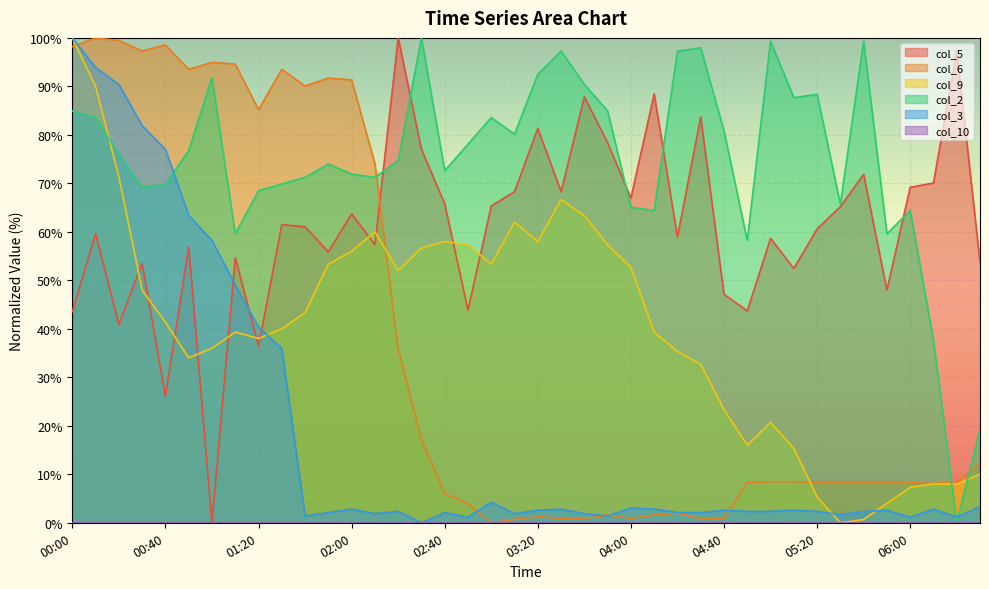

Reading left to right, what are all the values shown in this chart?

col_5: 00:00=43.6	00:10=59.6	00:20=40.9	00:30=53.5	00:40=26.1	00:50=56.9	01:00=0.0	01:10=54.7	01:20=36.4	01:30=61.5	01:40=61.0	01:50=55.9	02:00=63.7	02:10=57.3	02:20=100.0	02:30=77.0	02:40=65.8	02:50=43.9	03:00=65.3	03:10=68.3	03:20=81.3	03:30=68.3	03:40=87.9	03:50=78.4	04:00=67.0	04:10=88.4	04:20=59.0	04:30=83.7	04:40=47.1	04:50=43.7	05:00=58.7	05:10=52.4	05:20=60.6	05:30=65.2	05:40=71.9	05:50=48.0	06:00=69.2	06:10=70.1	06:20=97.3	06:30=53.8
col_6: 00:00=98.2	00:10=100.0	00:20=99.5	00:30=97.3	00:40=98.6	00:50=93.5	01:00=95.0	01:10=94.6	01:20=85.2	01:30=93.5	01:40=90.1	01:50=91.7	02:00=91.4	02:10=74.1	02:20=35.9	02:30=17.1	02:40=5.9	02:50=4.0	03:00=0.0	03:10=0.7	03:20=1.3	03:30=0.9	03:40=0.9	03:50=1.6	04:00=0.9	04:10=1.6	04:20=2.0	04:30=0.9	04:40=0.9	04:50=8.3	05:00=8.5	05:10=8.5	05:20=8.3	05:30=8.3	05:40=8.3	05:50=8.3	06:00=8.3	06:10=8.1	06:20=8.5	06:30=12.3
col_9: 00:00=100.0	00:10=90.0	00:20=71.3	00:30=48.0	00:40=41.3	00:50=34.0	01:00=36.0	01:10=39.3	01:20=38.0	01:30=40.0	01:40=43.3	01:50=53.3	02:00=56.0	02:10=60.0	02:20=52.0	02:30=56.7	02:40=58.0	02:50=57.3	03:00=53.3	03:10=62.0	03:20=58.0	03:30=66.7	03:40=63.3	03:50=57.3	04:00=52.7	04:10=39.3	04:20=35.3	04:30=32.7	04:40=23.3	04:50=16.0	05:00=20.7	05:10=15.3	05:20=5.3	05:30=0.0	05:40=0.7	05:50=4.0	06:00=7.3	06:10=8.0	06:20=8.0	06:30=10.0
col_2: 00:00=84.9	00:10=83.6	00:20=76.0	00:30=69.2	00:40=69.9	00:50=76.7	01:00=91.8	01:10=59.6	01:20=68.5	01:30=69.9	01:40=71.2	01:50=74.0	02:00=71.9	02:10=71.2	02:20=74.7	02:30=100.0	02:40=72.6	02:50=78.1	03:00=83.6	03:10=80.1	03:20=92.5	03:30=97.3	03:40=90.4	03:50=84.9	04:00=65.1	04:10=64.4	04:20=97.3	04:30=97.9	04:40=80.8	04:50=58.2	05:00=99.3	05:10=87.7	05:20=88.4	05:30=65.8	05:40=99.3	05:50=59.6	06:00=64.4	06:10=37.7	06:20=0.0	06:30=19.2
col_3: 00:00=100.0	00:10=93.9	00:20=90.4	00:30=81.9	00:40=77.0	00:50=63.4	01:00=58.2	01:10=49.1	01:20=40.4	01:30=35.9	01:40=1.4	01:50=2.1	02:00=2.8	02:10=1.9	02:20=2.3	02:30=0.0	02:40=2.1	02:50=1.2	03:00=4.2	03:10=1.9	03:20=2.6	03:30=2.8	03:40=1.9	03:50=1.4	04:00=3.1	04:10=2.8	04:20=2.1	04:30=2.1	04:40=2.6	04:50=2.3	05:00=2.3	05:10=2.6	05:20=2.3	05:30=1.6	05:40=2.3	05:50=2.6	06:00=1.2	06:10=2.8	06:20=1.2	06:30=3.3